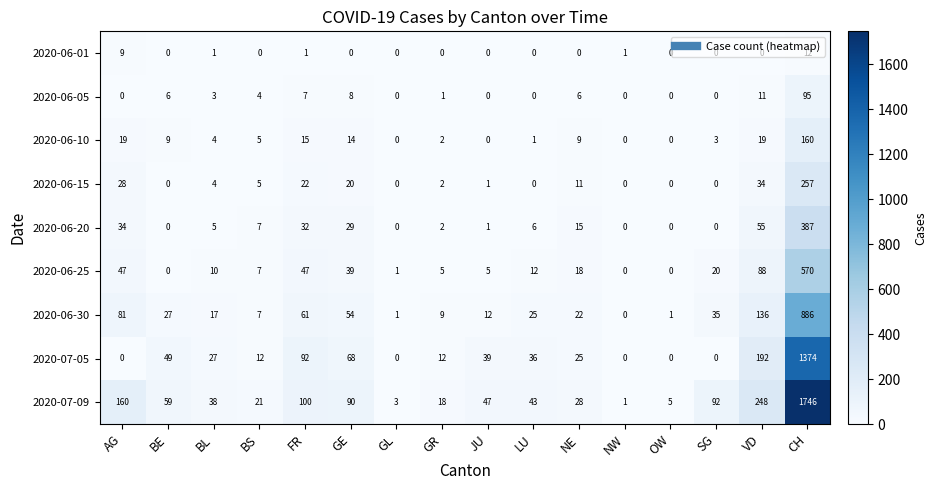

At how many categories does at least one series exceed 1383?

1